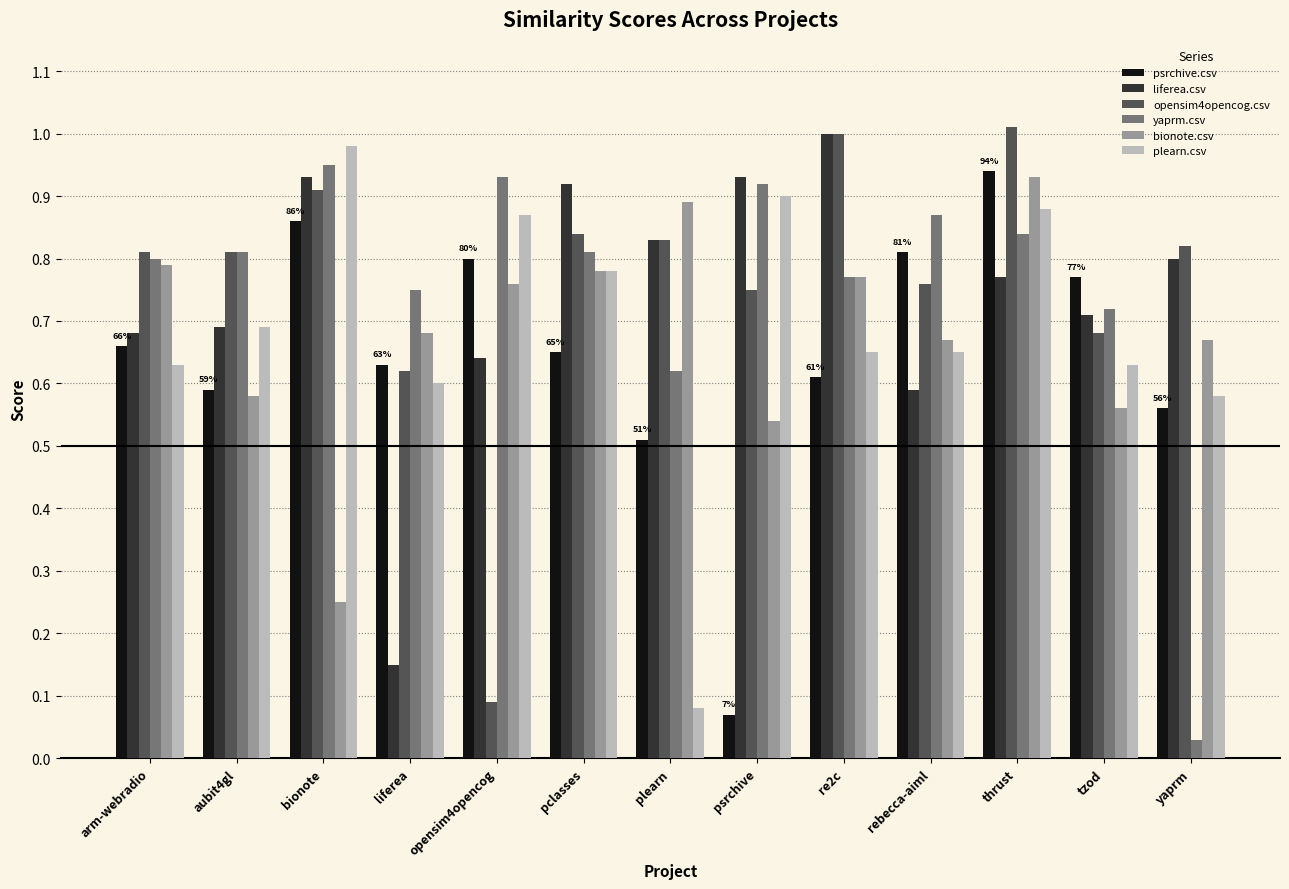

What are all the series names shown in the legend?

psrchive.csv, liferea.csv, opensim4opencog.csv, yaprm.csv, bionote.csv, plearn.csv